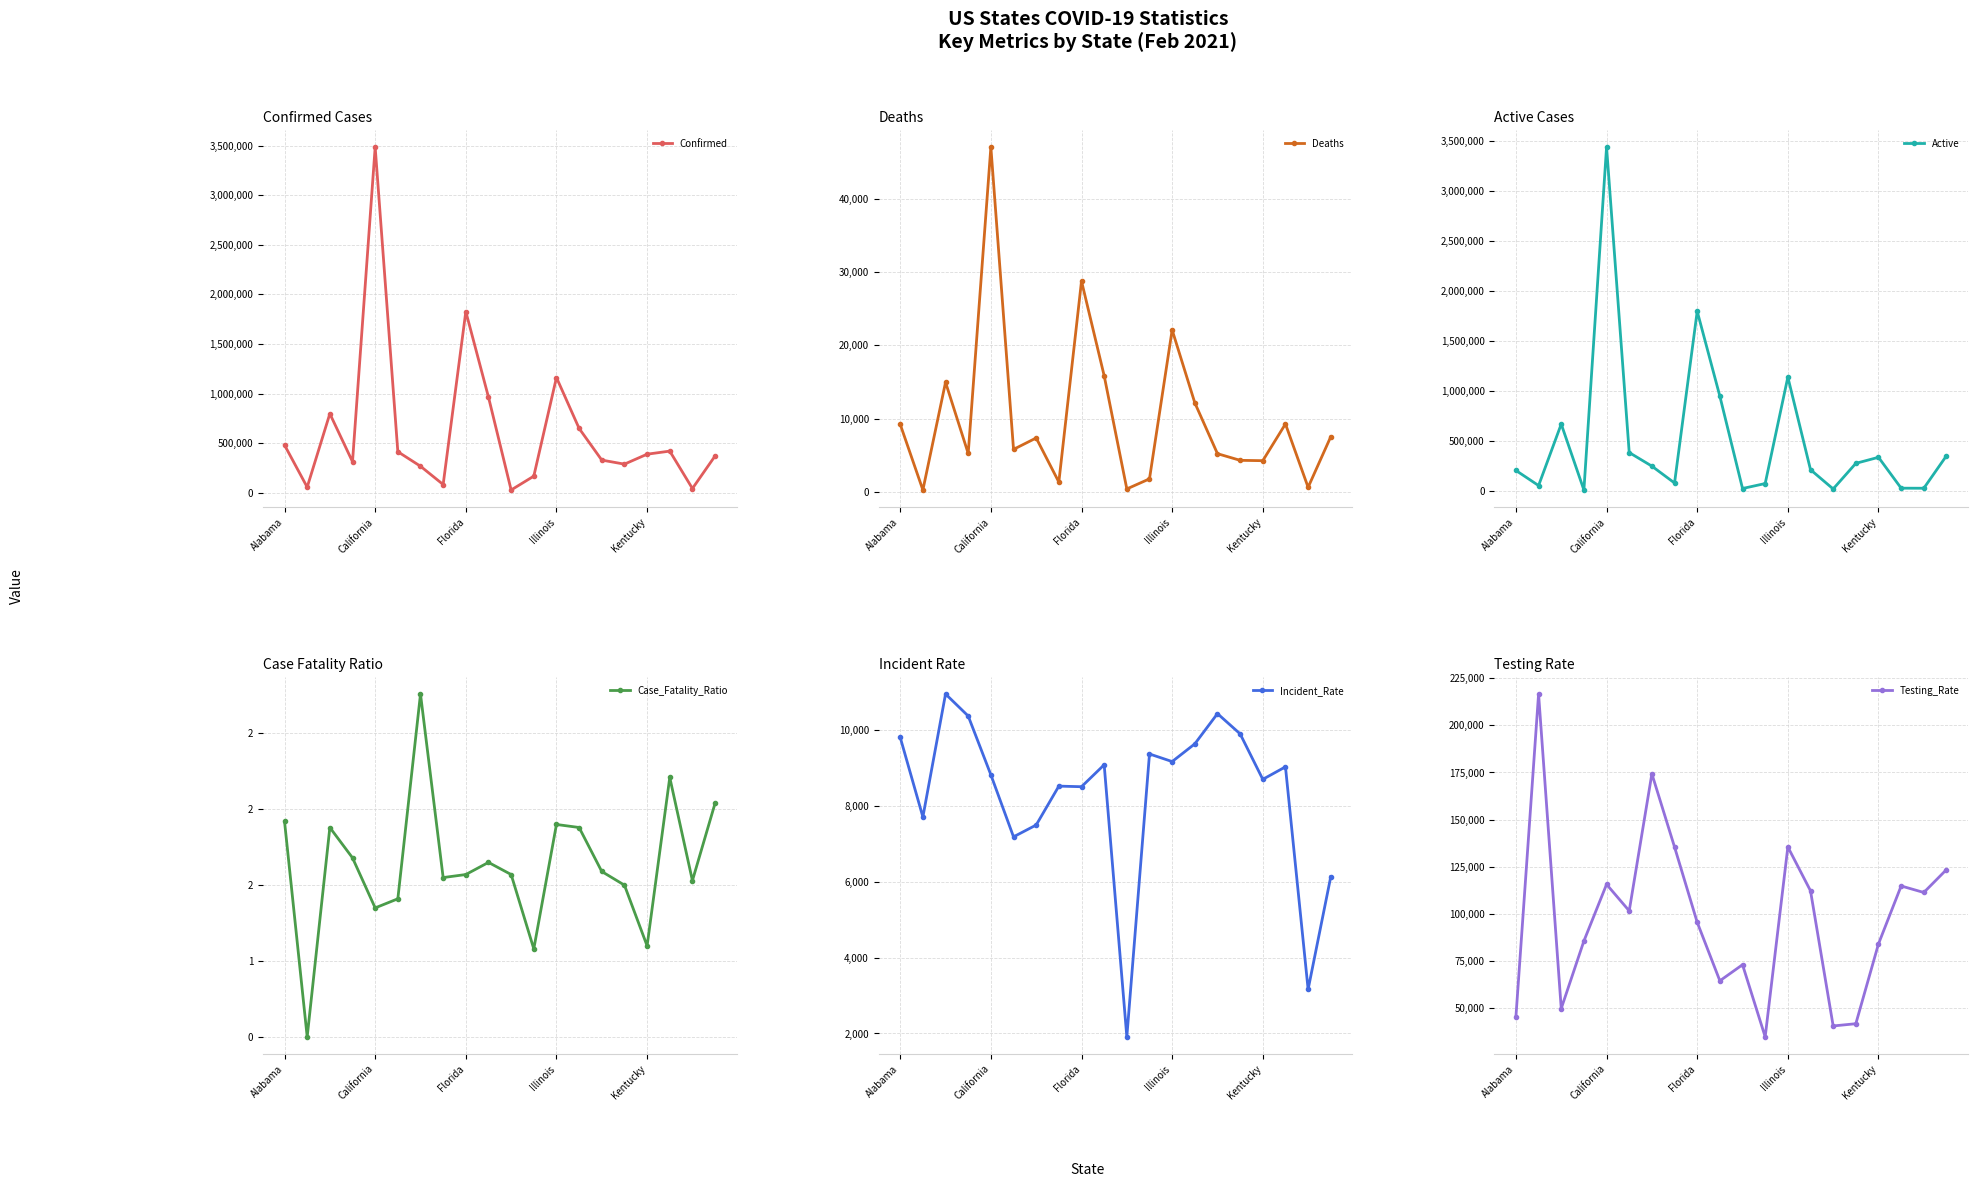

What is the spread (max minus min) of values at Alabama?

480929.1